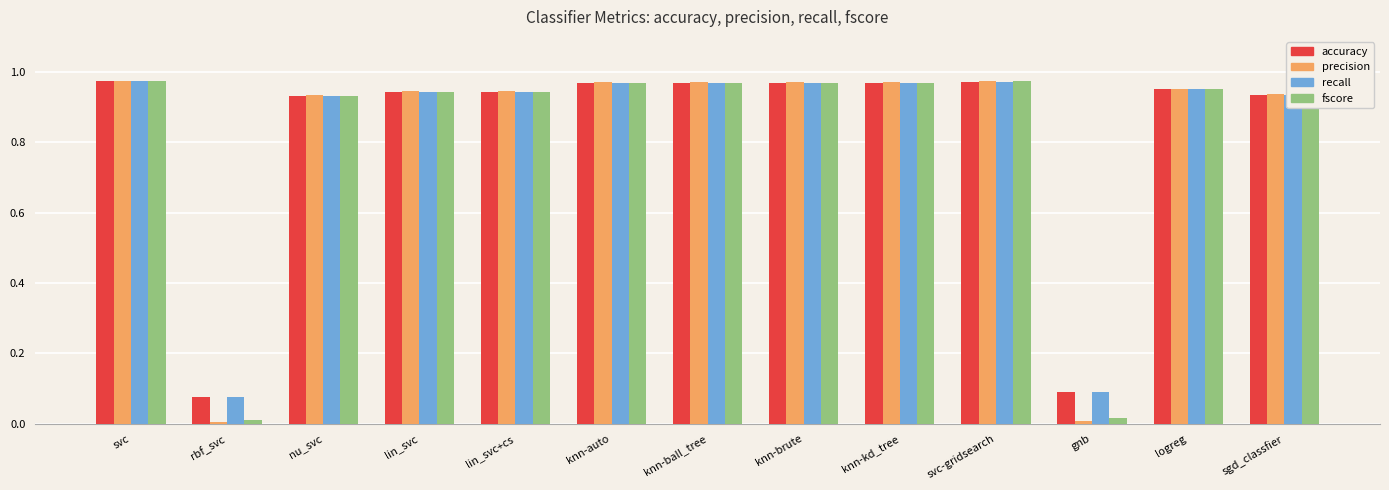

What is the label of the 2nd bar from the left?

rbf_svc